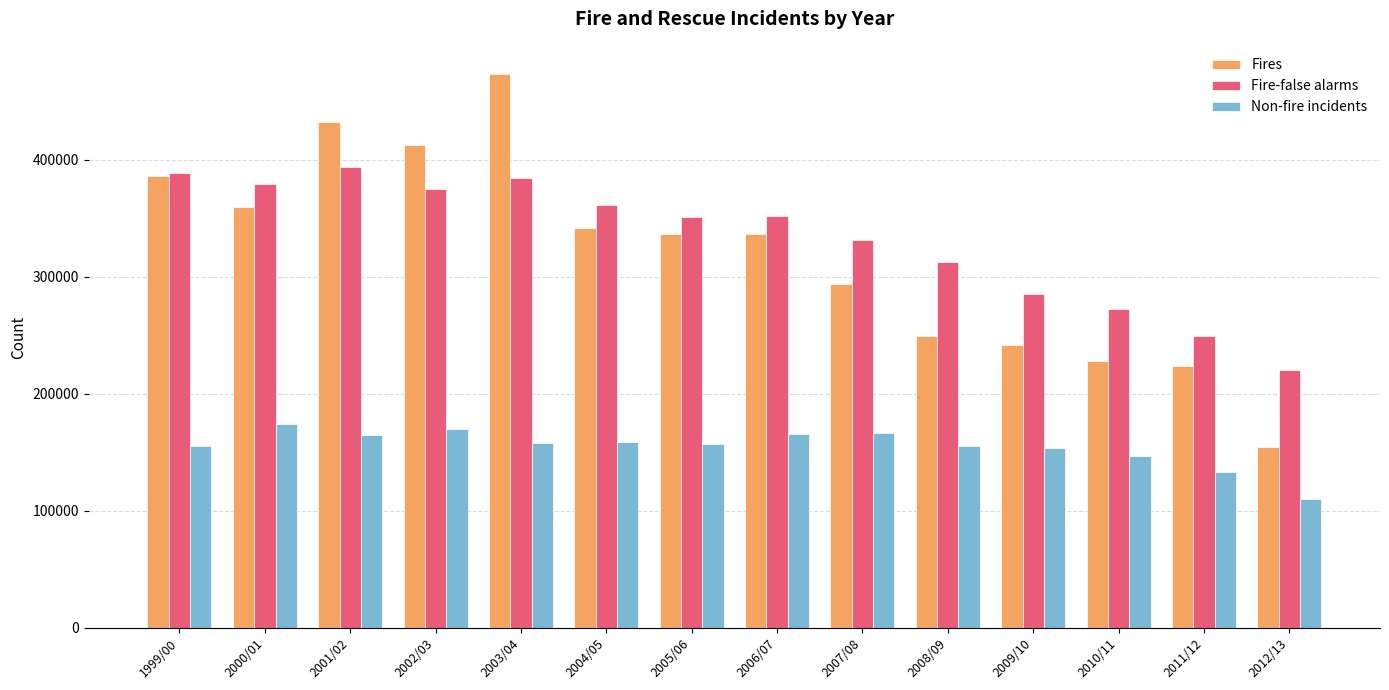

At how many categories does at least one series exceed 420518?

2